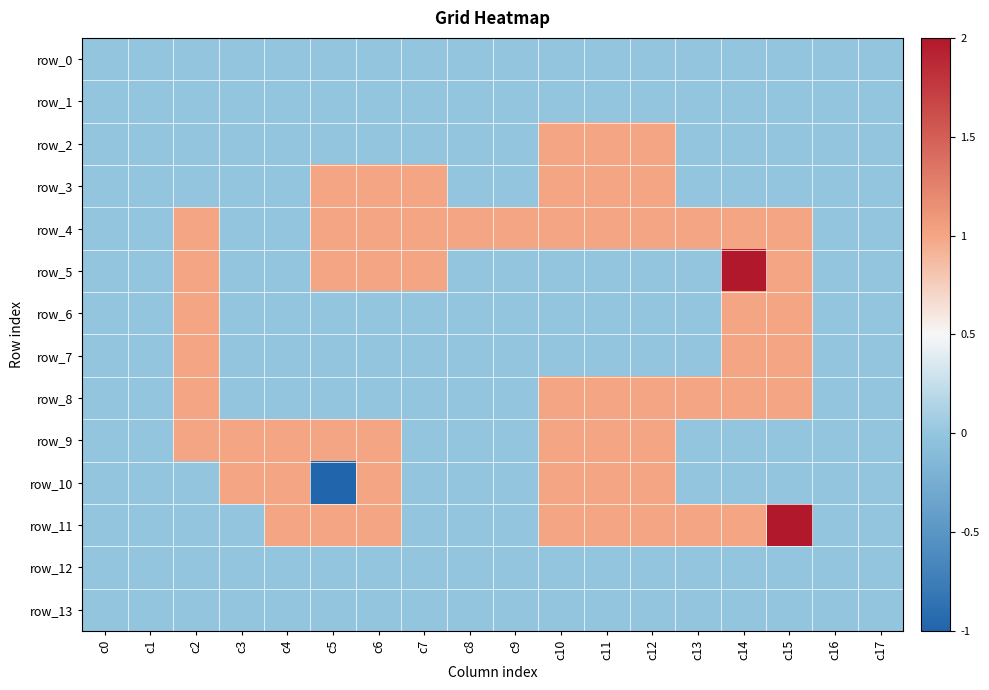

At which label is row_9 closest to 0?

c0